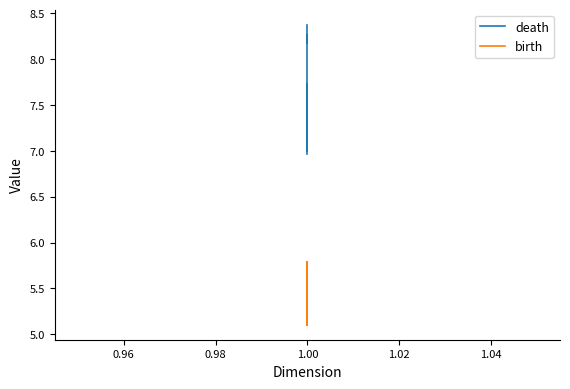

What are all the series names shown in the legend?

death, birth